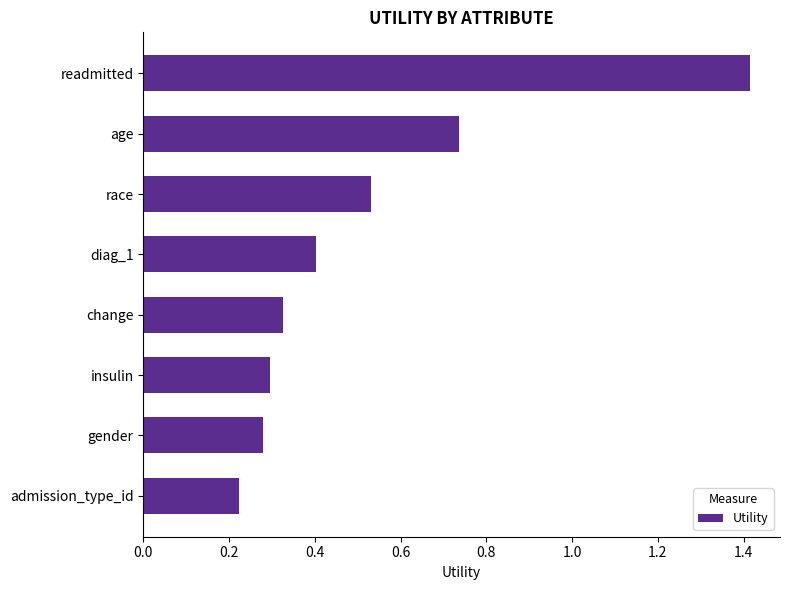

True or false: the data shows 0.1 at insulin.

False